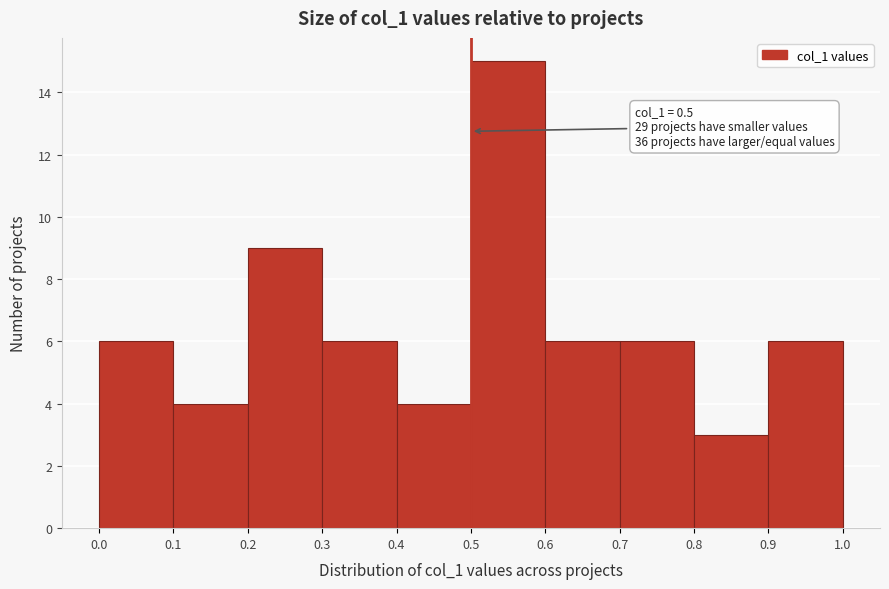

Which range on the x-axis has the tallest bar?

0.5 to 0.6